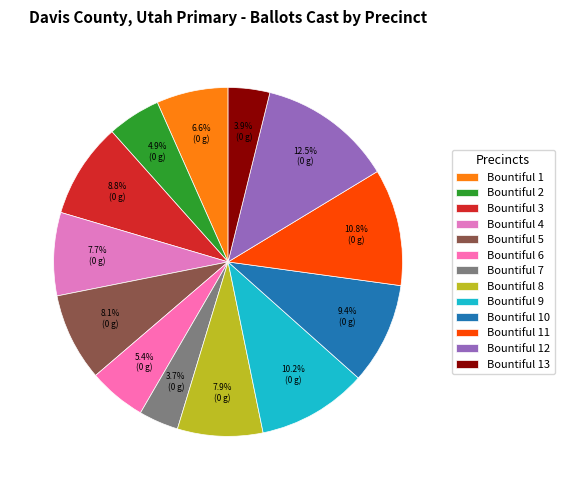

Which has a higher value, Bountiful 8 or Bountiful 12?

Bountiful 12